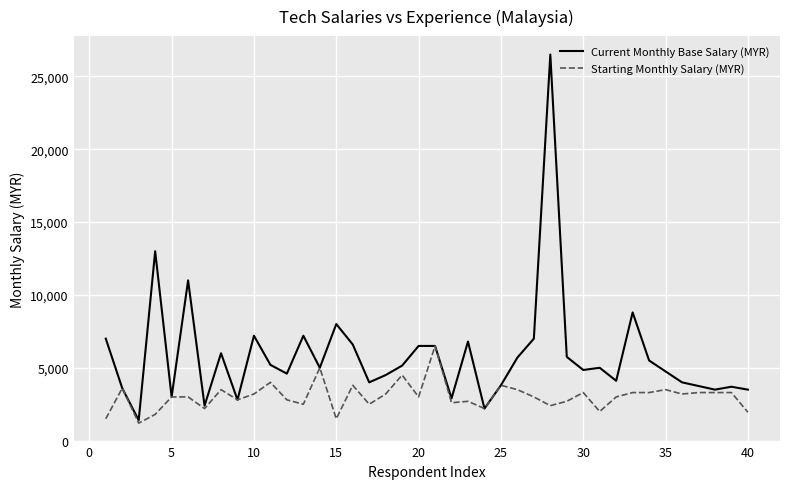

Count the number of categories in the chart.

40